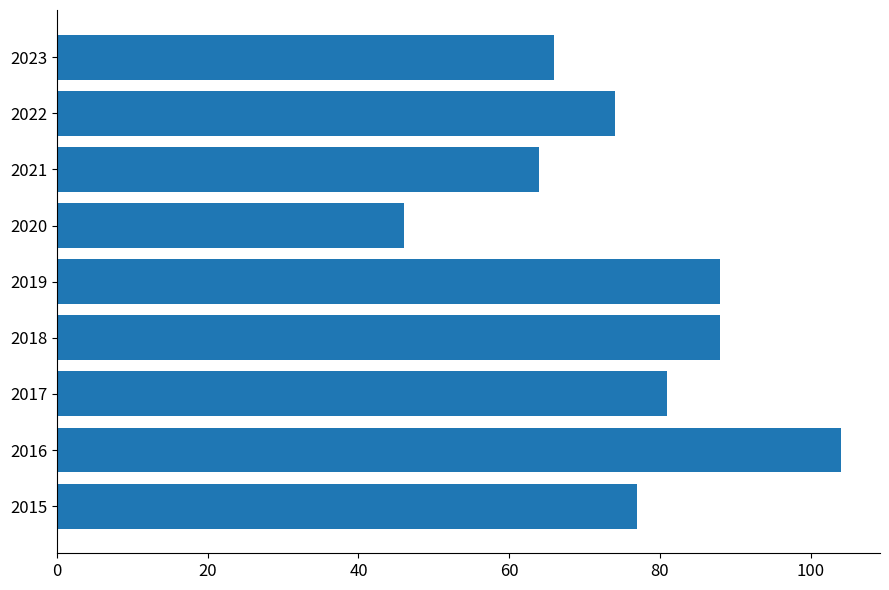

What is the change in value from 2016 to 2019?

-16